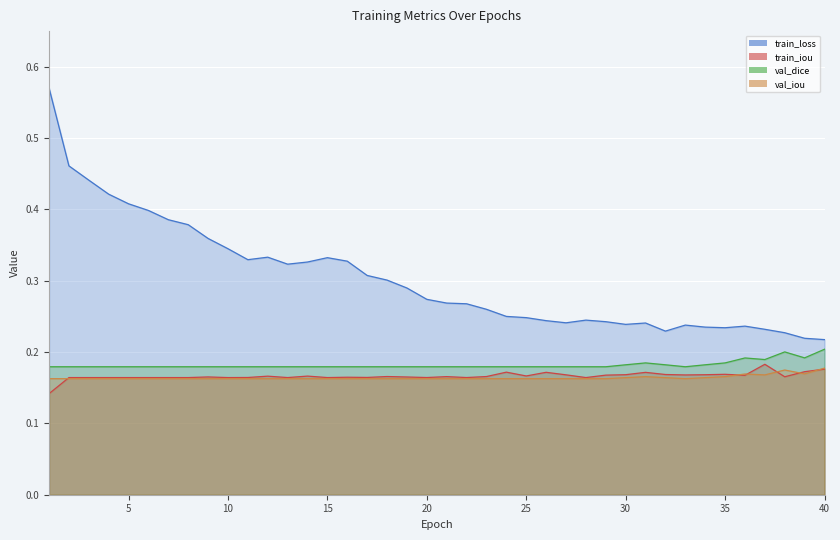

True or false: val_iou and train_loss intersect in this chart.

False